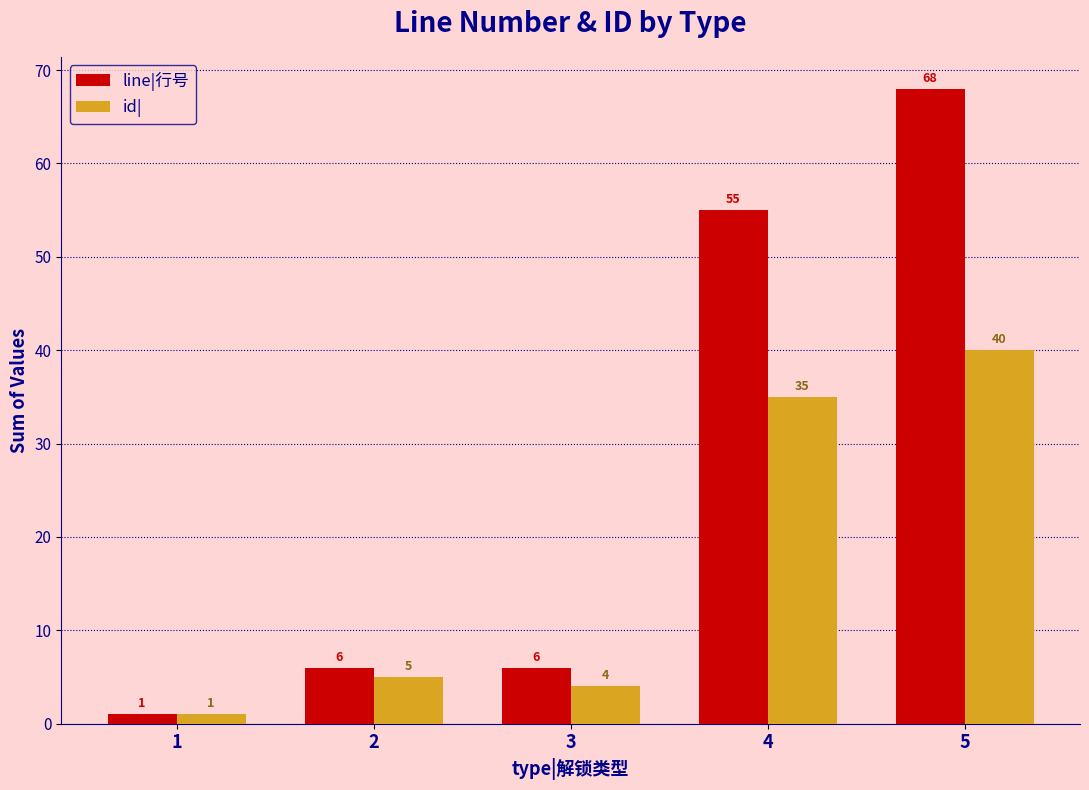

Rank the series by their maximum value, from lowest to highest.

id|, line|行号